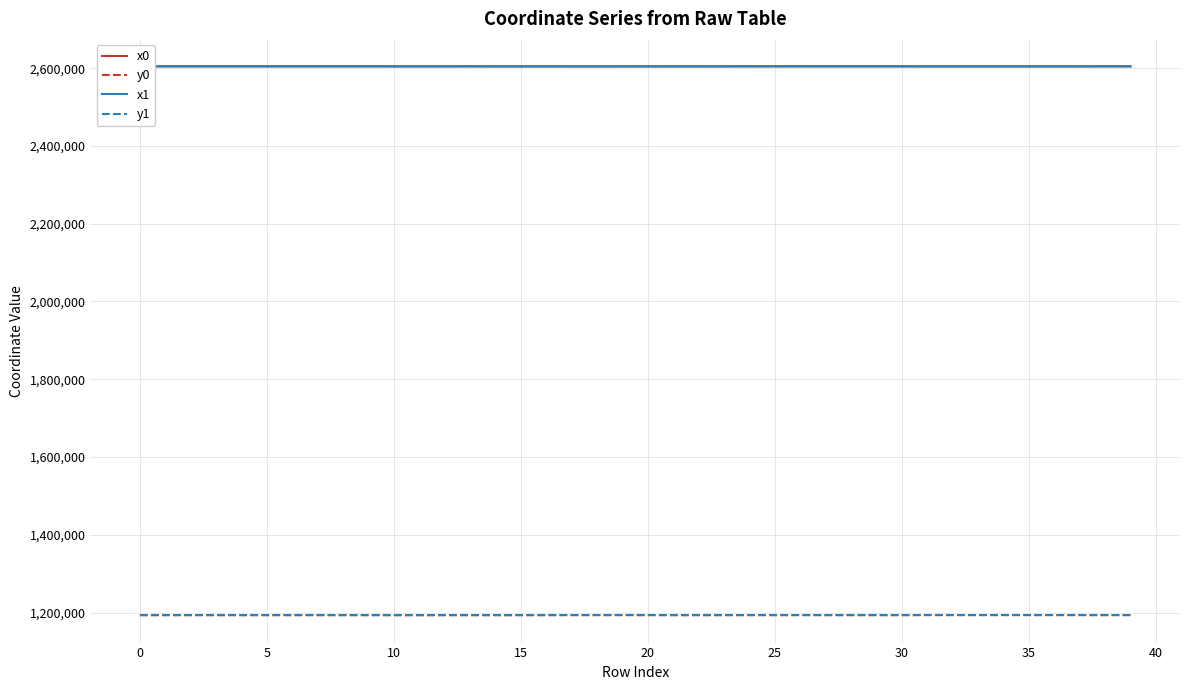

What is the smallest value displayed?

1193219.0